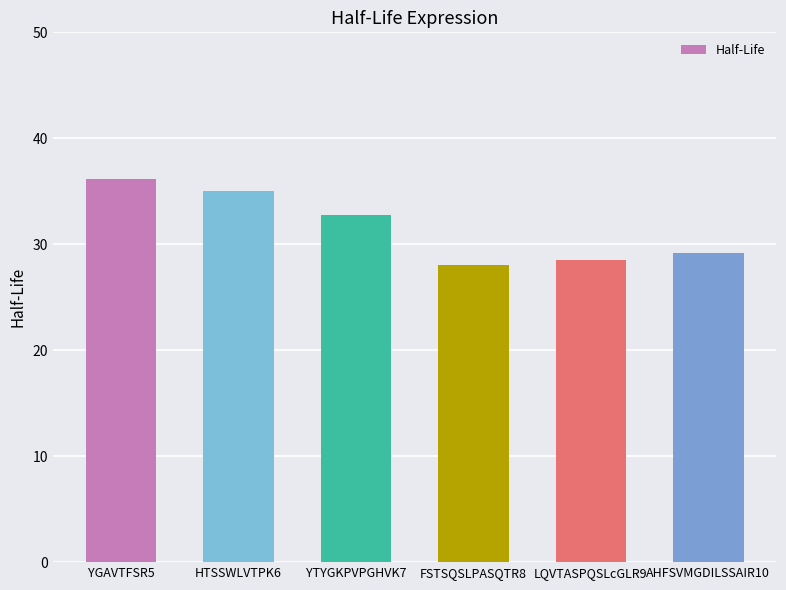

How many series are shown in this chart?

1